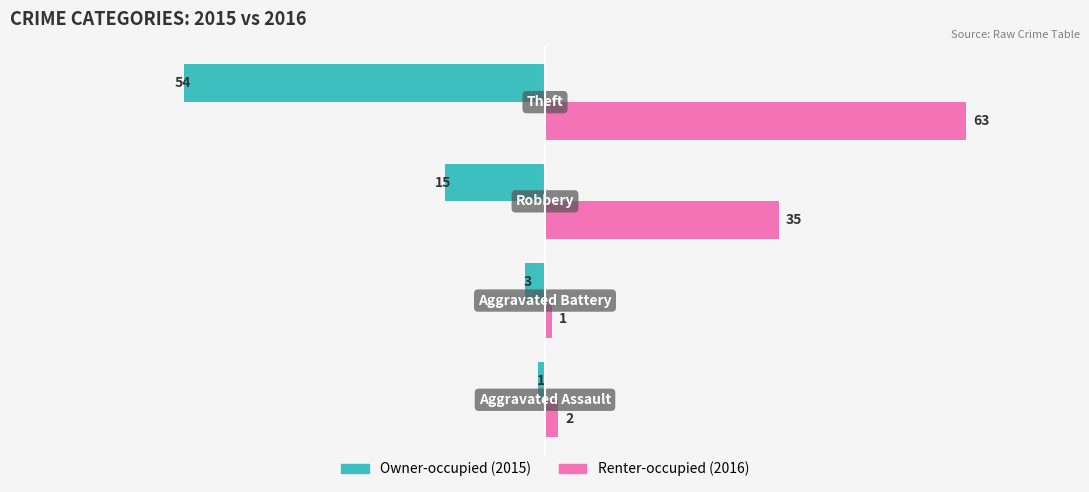

What is the minimum value shown in the chart?

-54